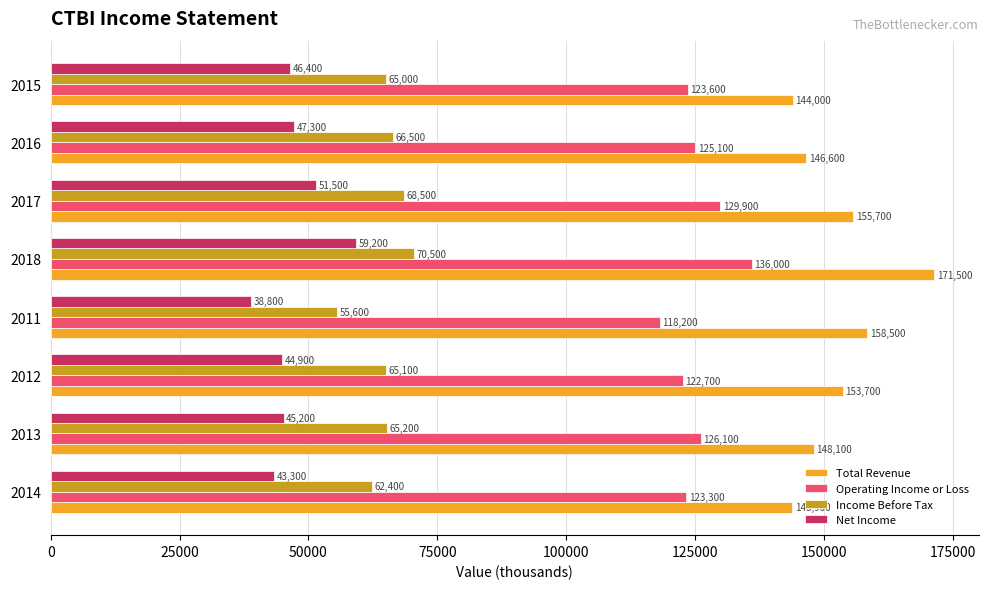

Between 2014 and 2012, which series saw the biggest shift?

Total Revenue